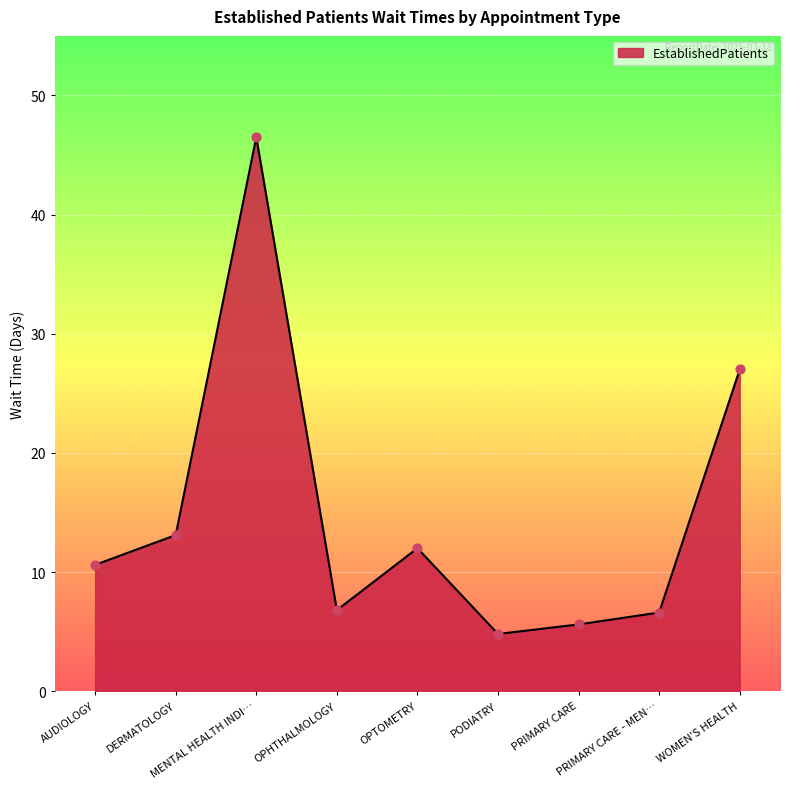

What is the difference between the maximum and minimum values?

41.7